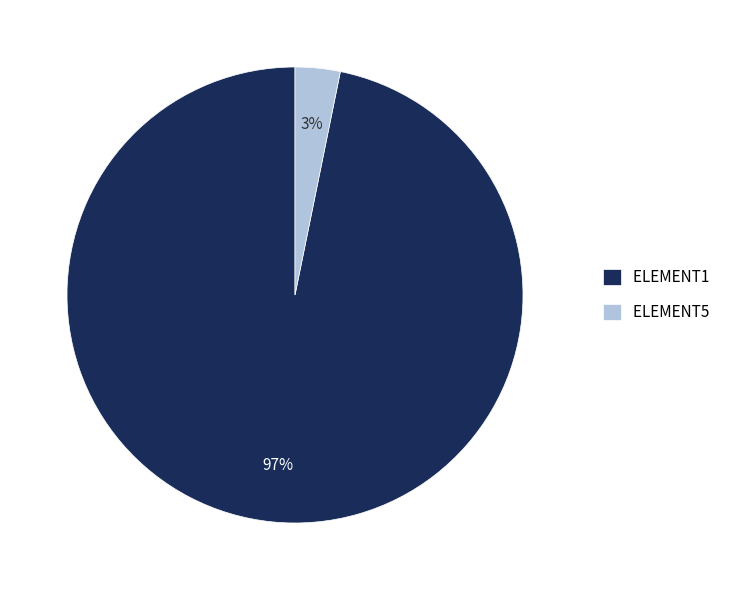

What percentage is the ELEMENT5 slice, to the nearest percent?

3%